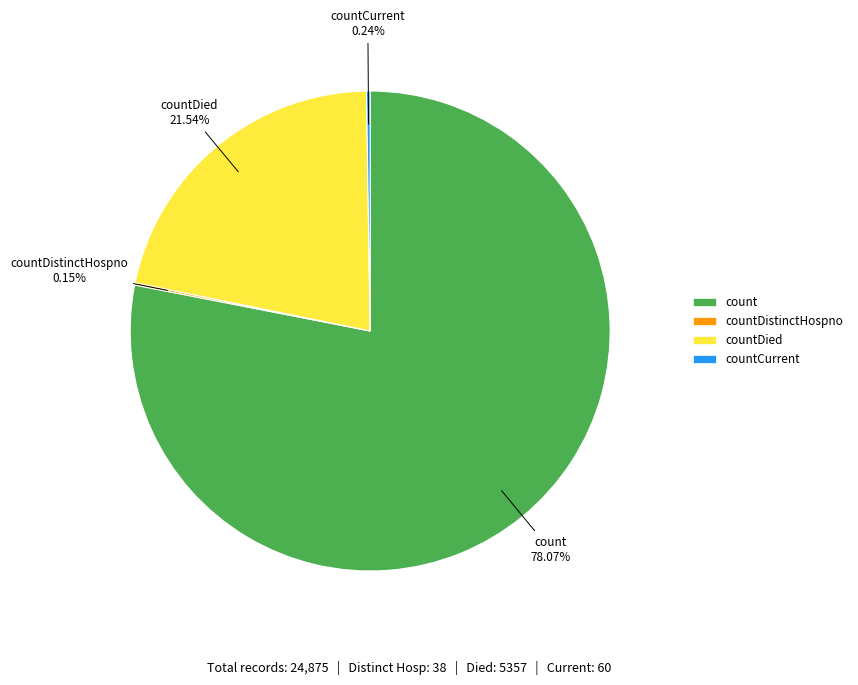

Which slice represents more than half of the pie?

count